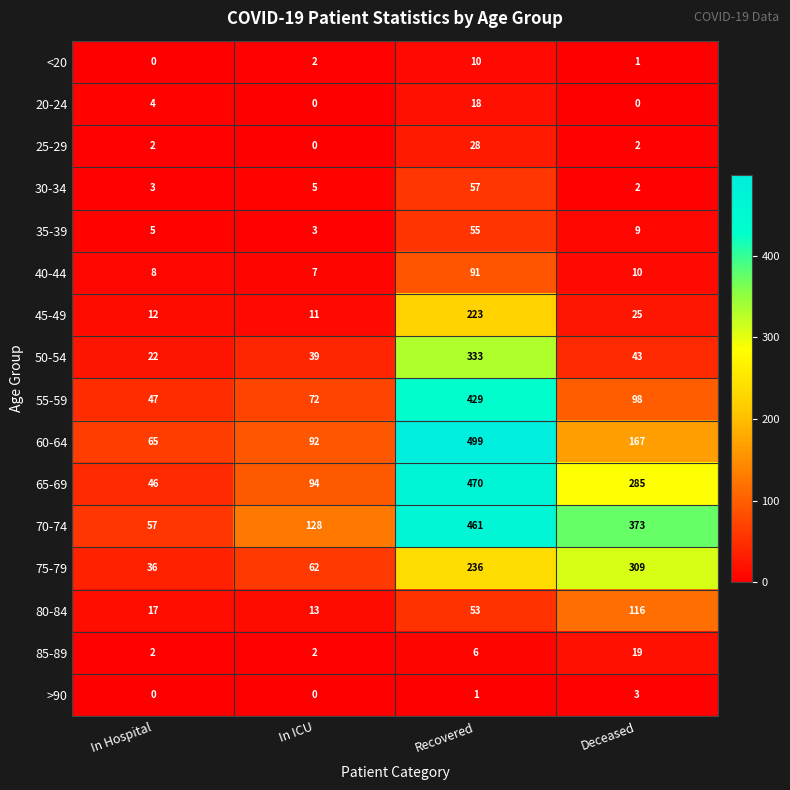

Which series has the largest total across all categories?

70-74